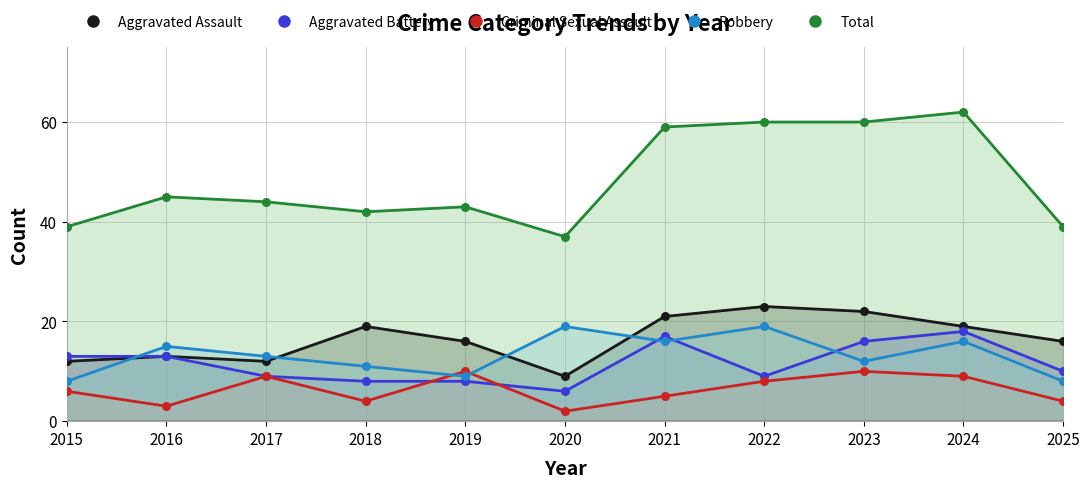

What is the total value across all series at 2019?

86